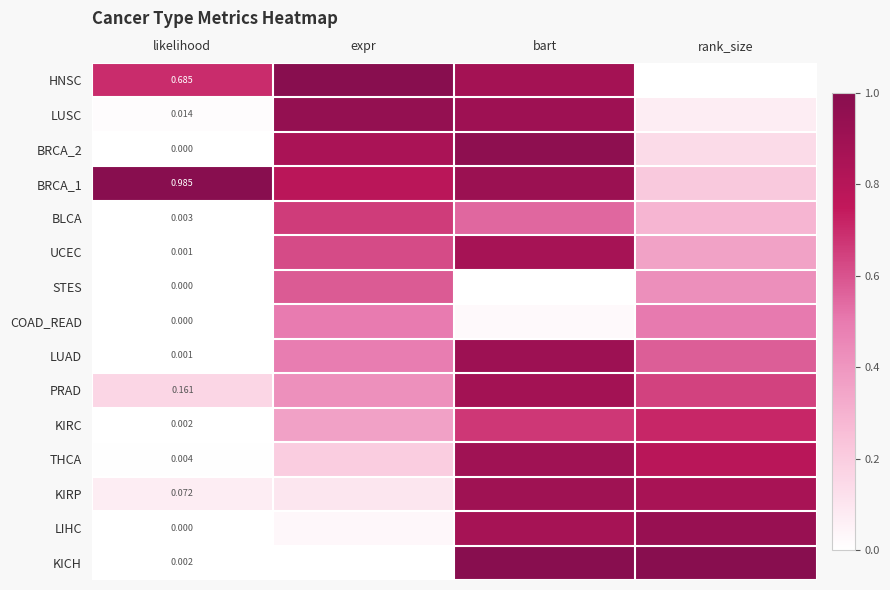

At which category does the chart reach its peak across all series?

expr